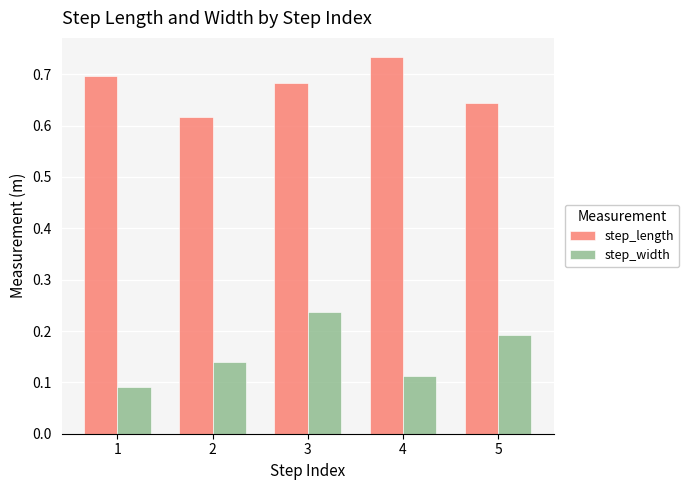

At which label does step_length reach its peak?

4